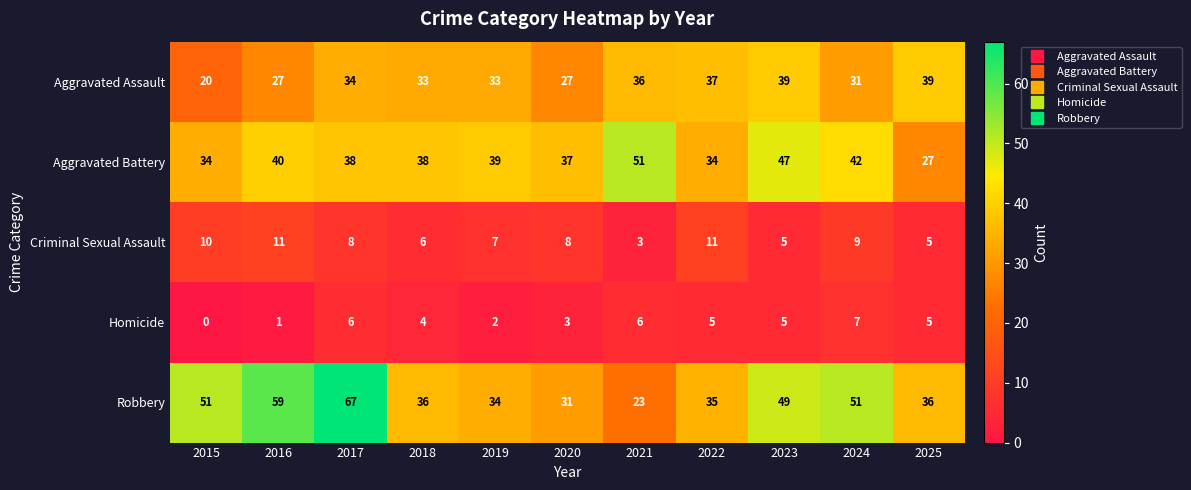

True or false: Aggravated Battery has a value of 51 at 2021.

True